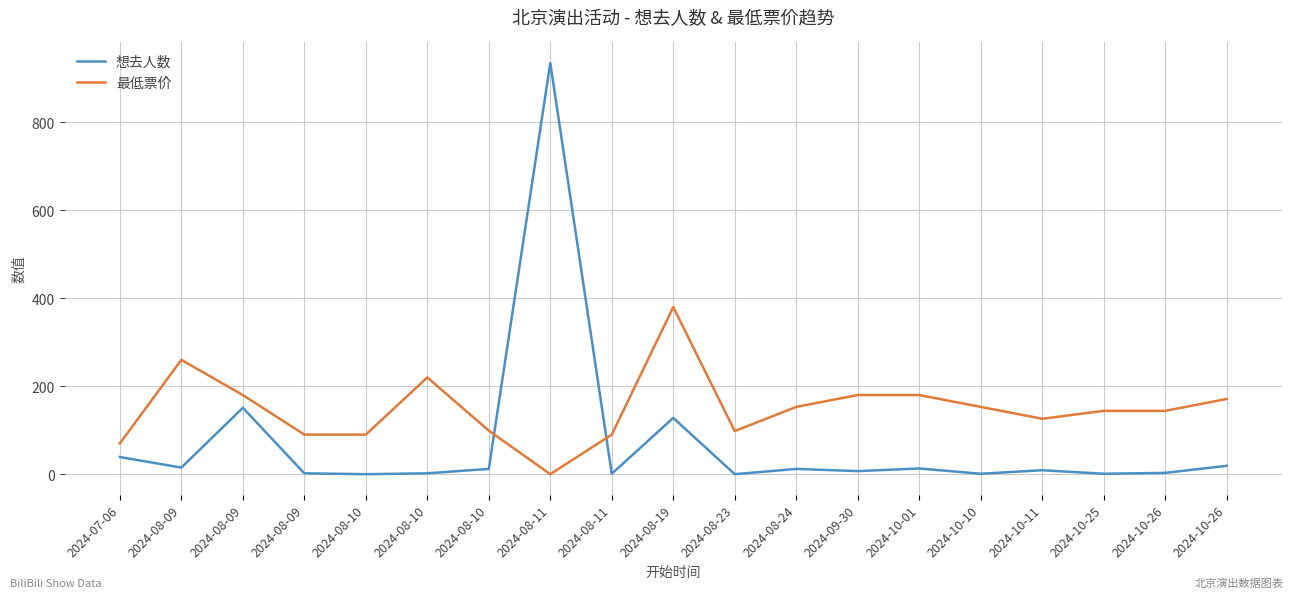

After their last crossing, which series has the higher values: 最低票价 or 想去人数?

最低票价